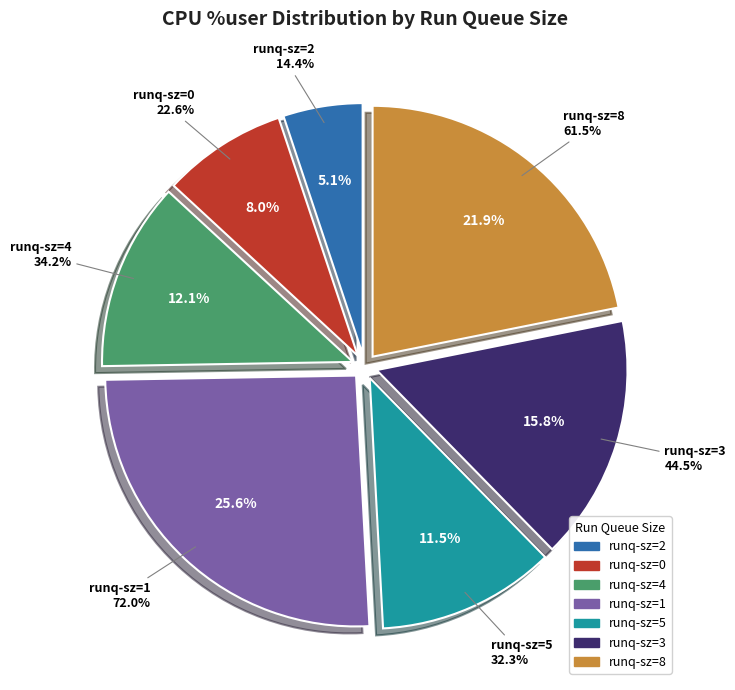

What portion of the pie excludes 10?

78.1%